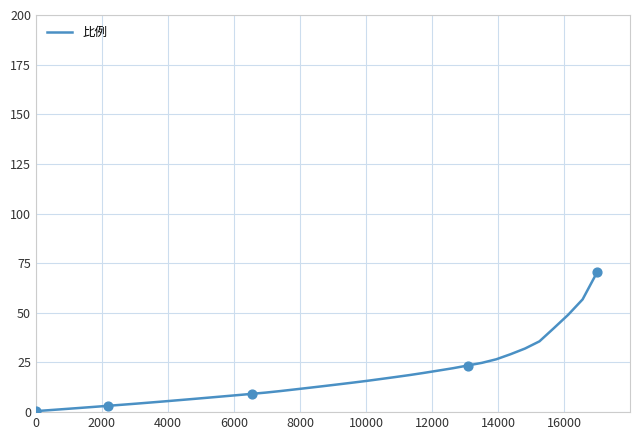

What is the greatest value displayed?

70.4